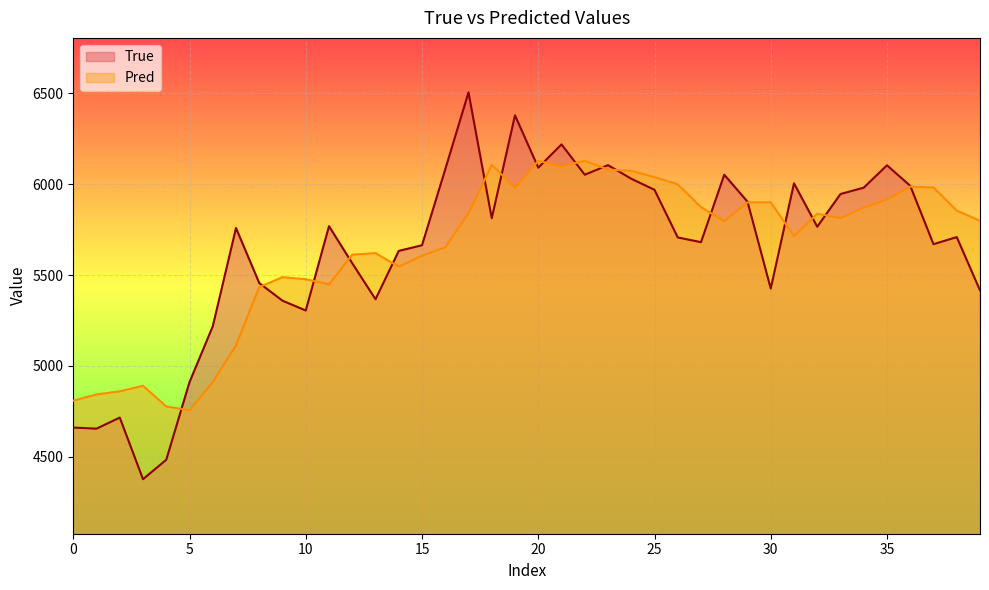

What are all the series names shown in the legend?

True, Pred